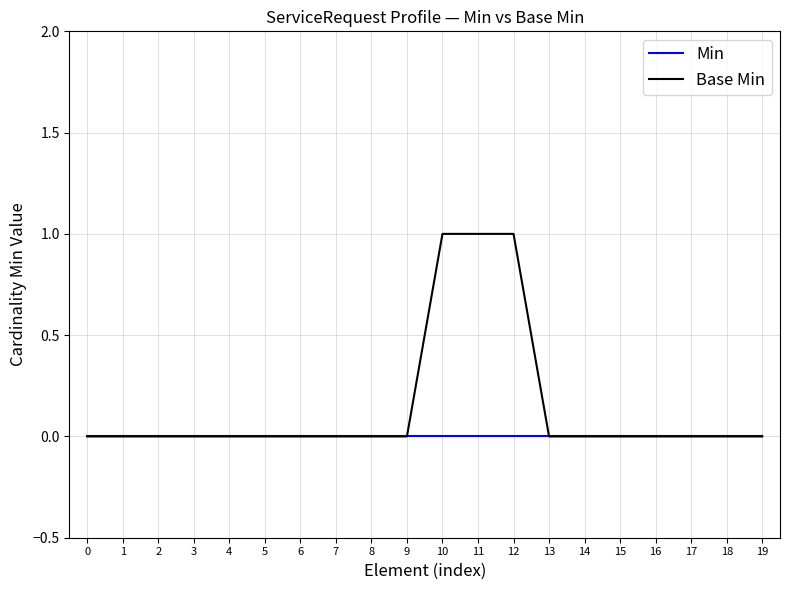

Rank the series by their average value, from highest to lowest.

Base Min, Min